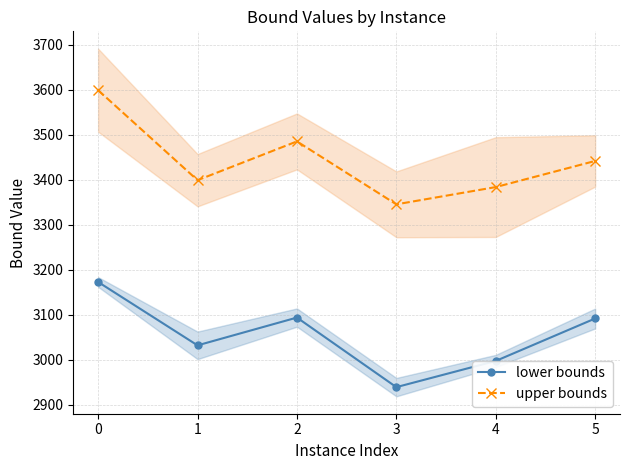

The value of lower bounds at 4 is 909.0. True or false?

False